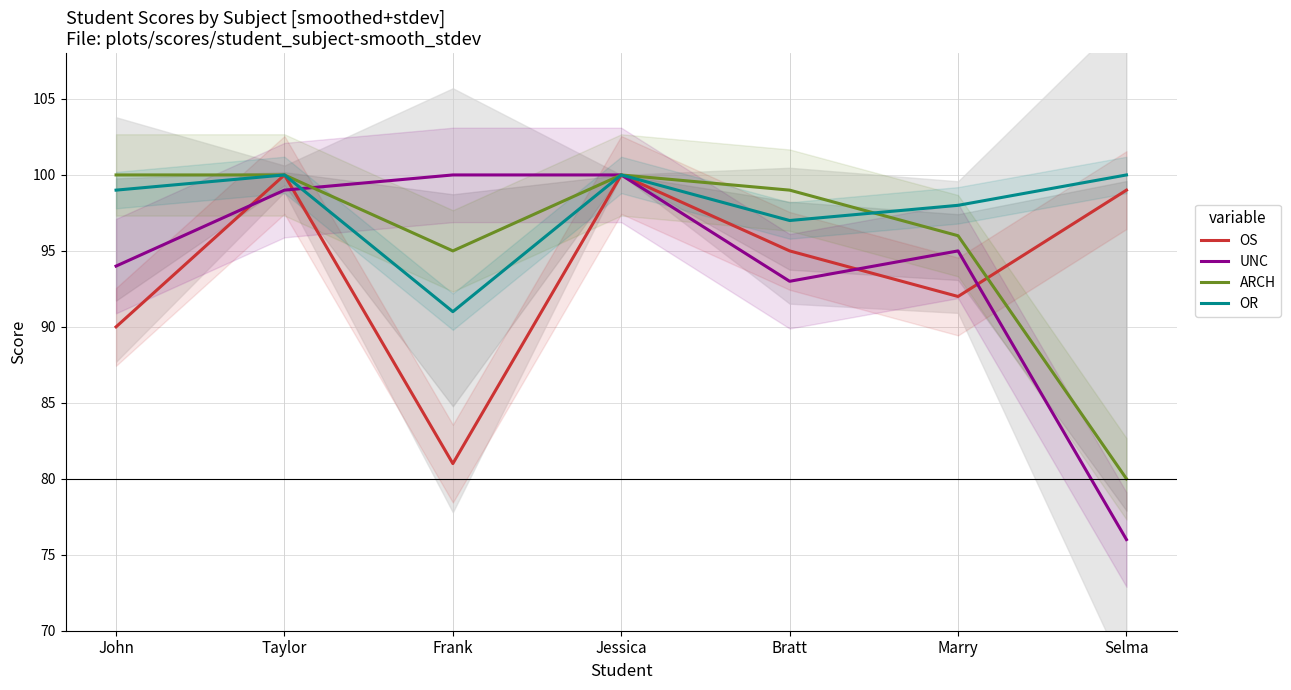

Reading left to right, what are all the values shown in this chart?

OS: 90	100	81	100	95	92	99
UNC: 94	99	100	100	93	95	76
ARCH: 100	100	95	100	99	96	80
OR: 99	100	91	100	97	98	100